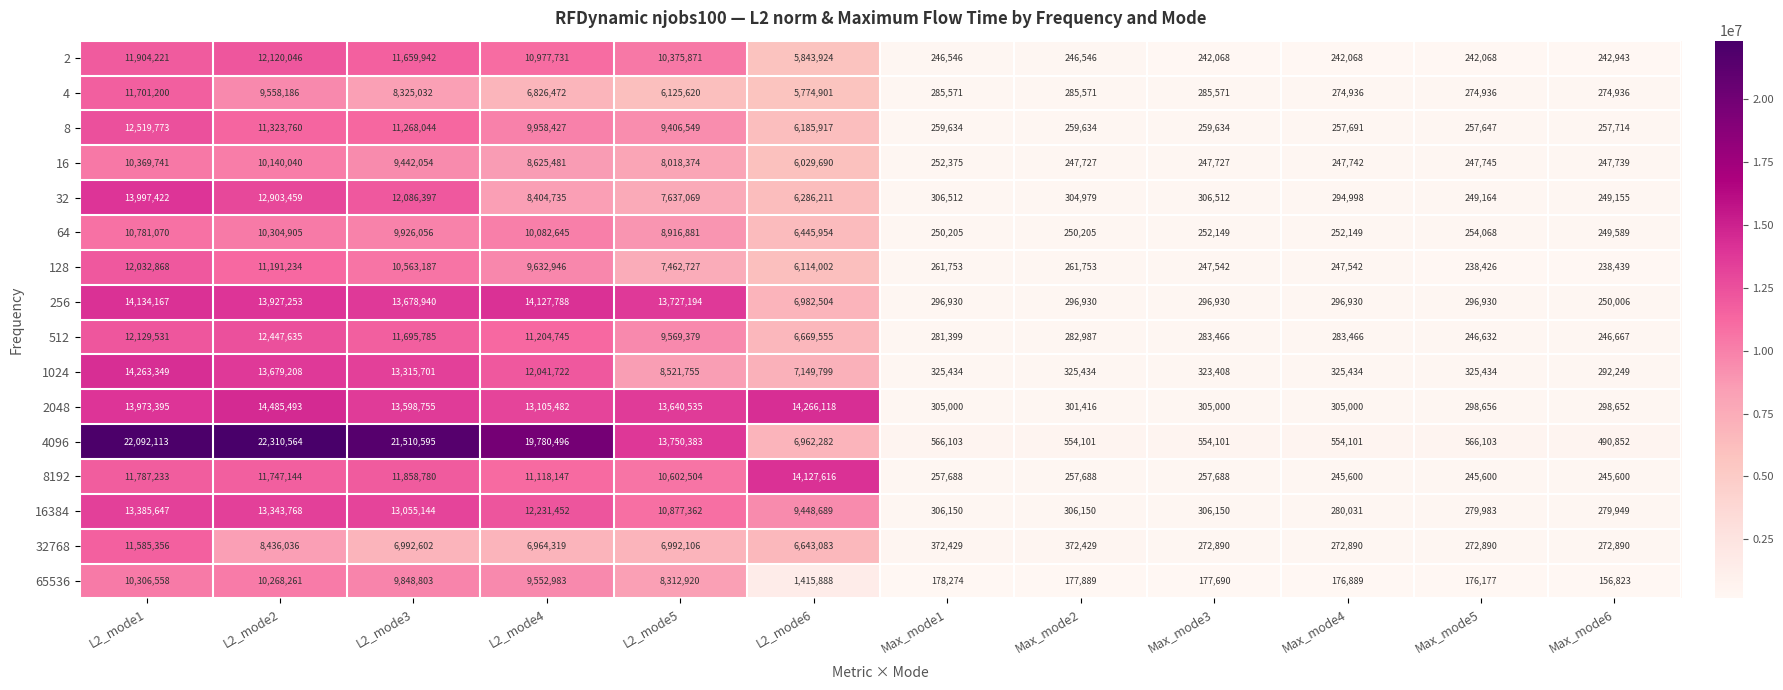

Which label corresponds to the smallest value in the chart?

Max_mode6